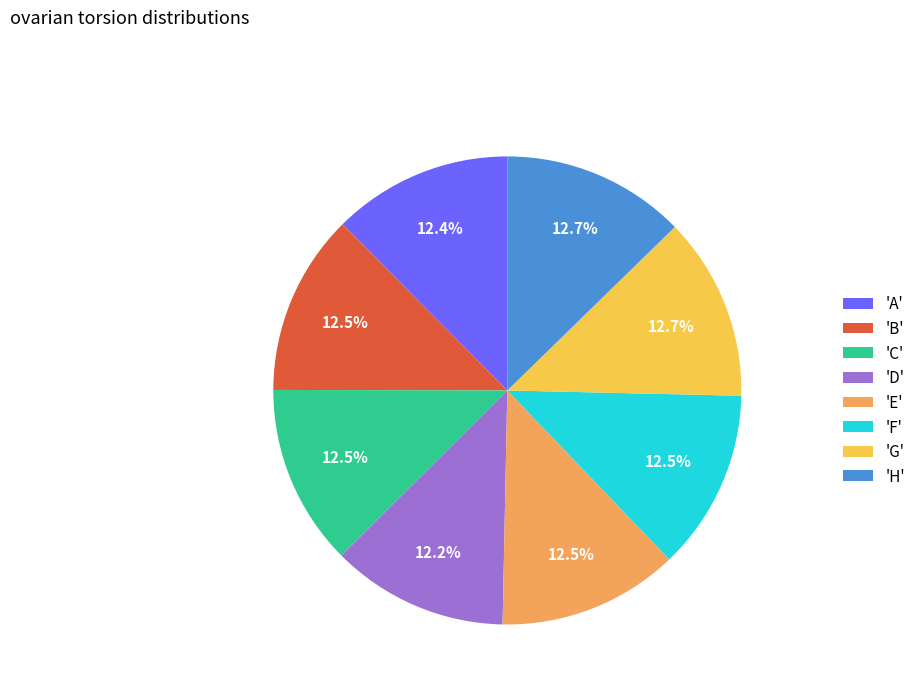

Is 'E' the majority of the pie?

No